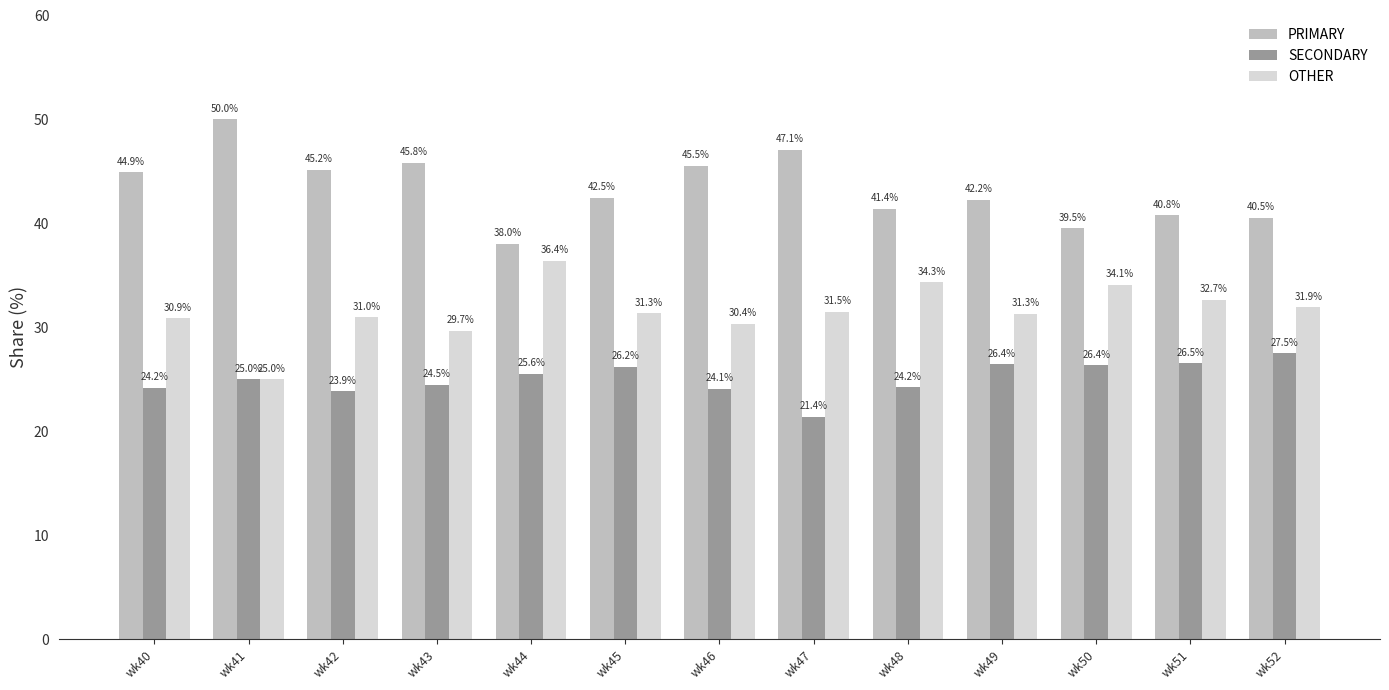

What is the value of the OTHER bar at the 11th from the left?

34.1